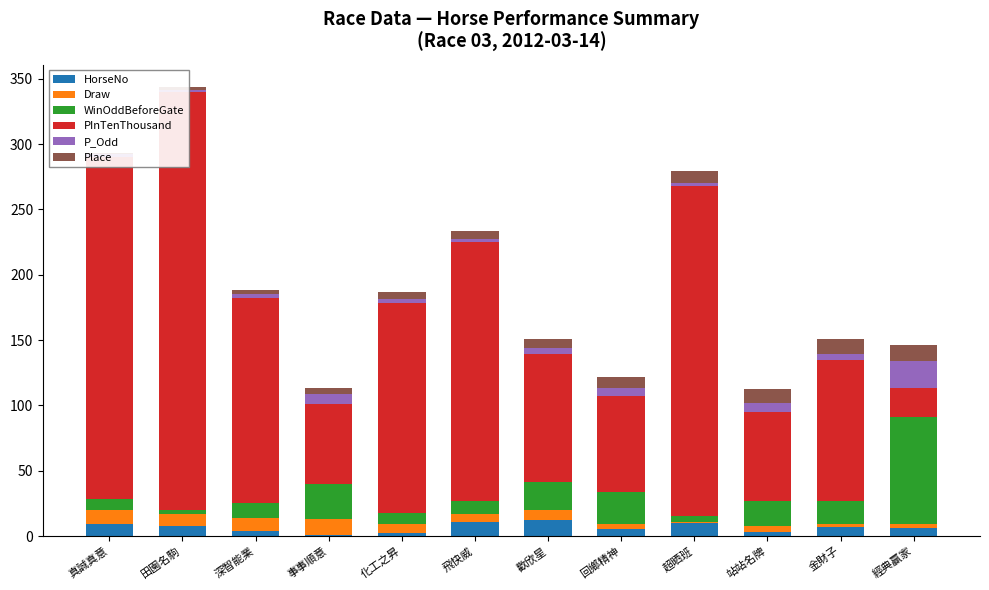

What is the label of the 6th bar from the left?

飛快威